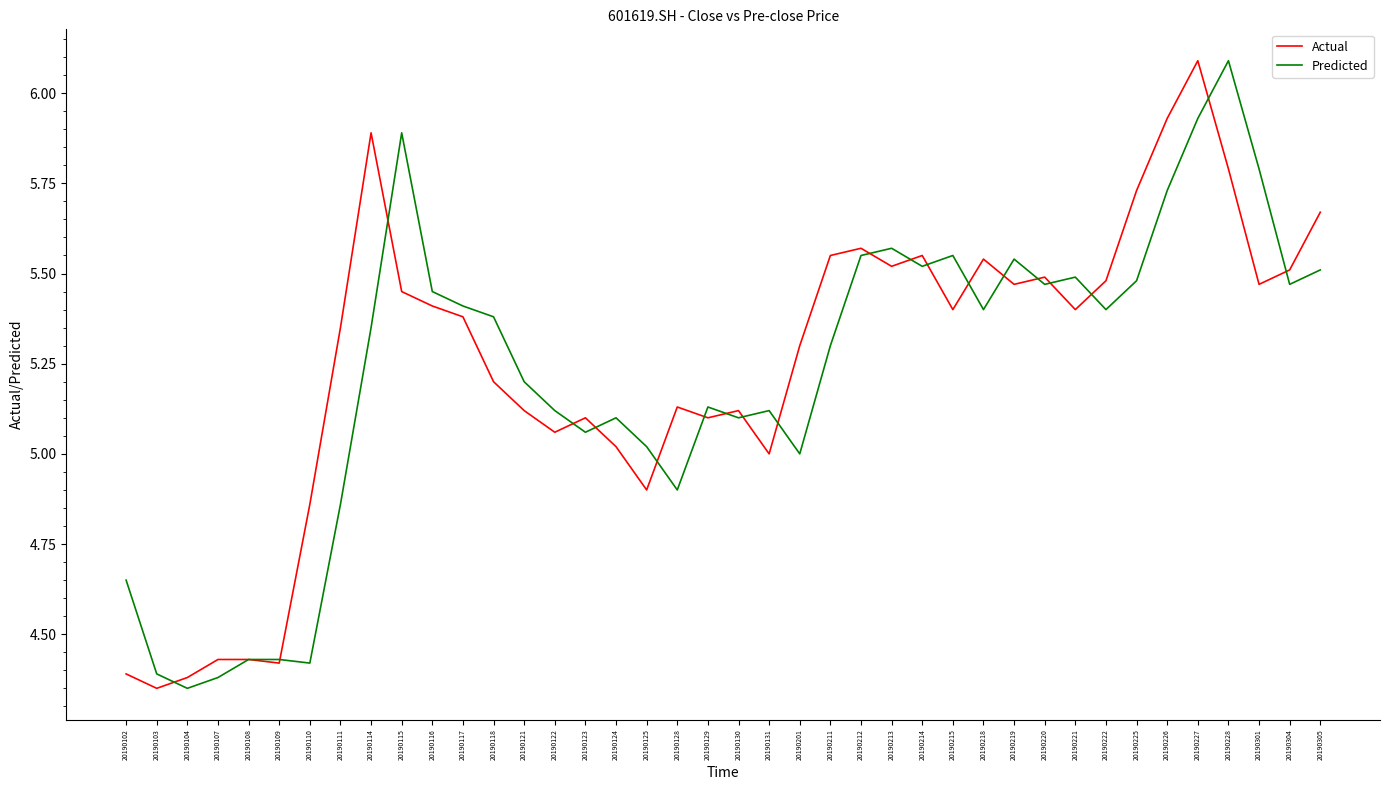

How many lines are shown in the chart?

2